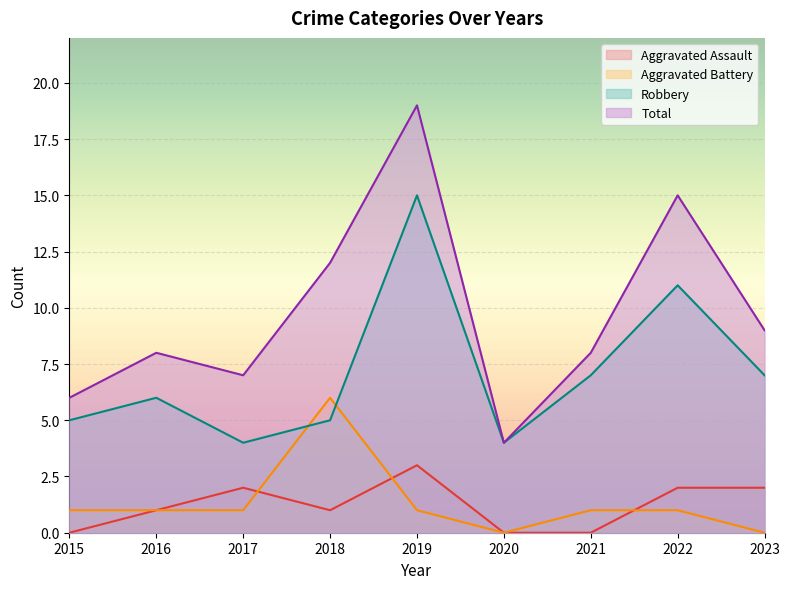

Rank the series by their maximum value, from lowest to highest.

Aggravated Assault, Aggravated Battery, Robbery, Total